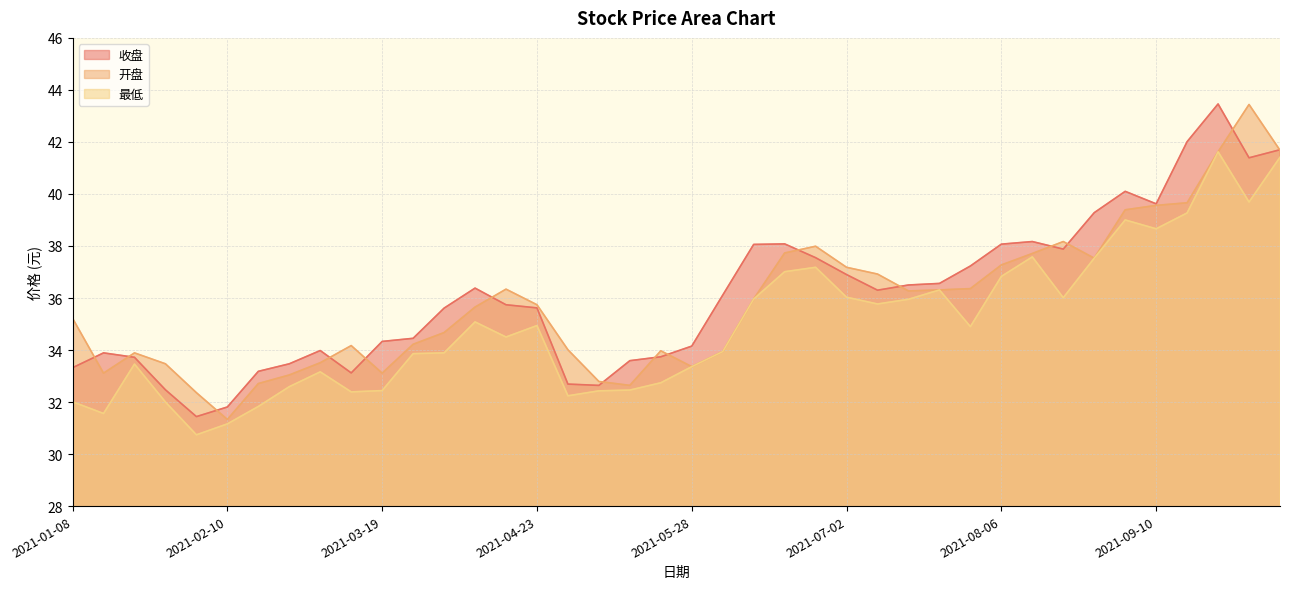

What is the minimum value for 收盘?

31.4